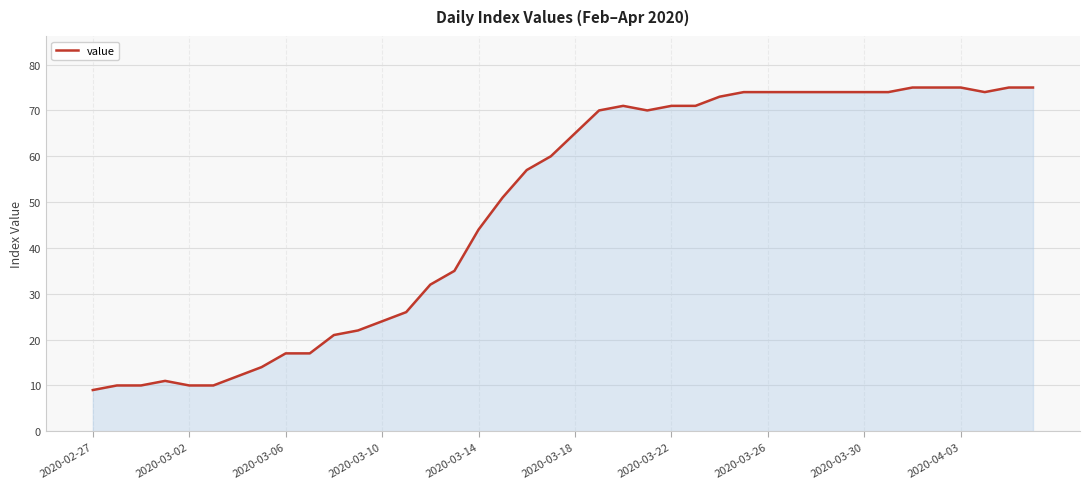

What is the difference between the maximum and minimum values?

66